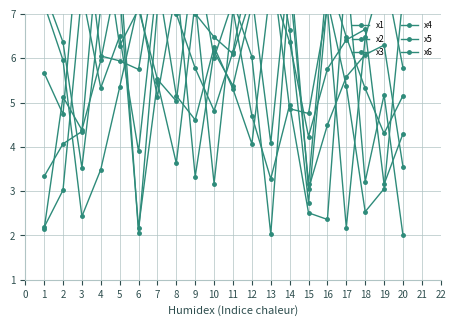

Where is the first local maximum for x5?

6